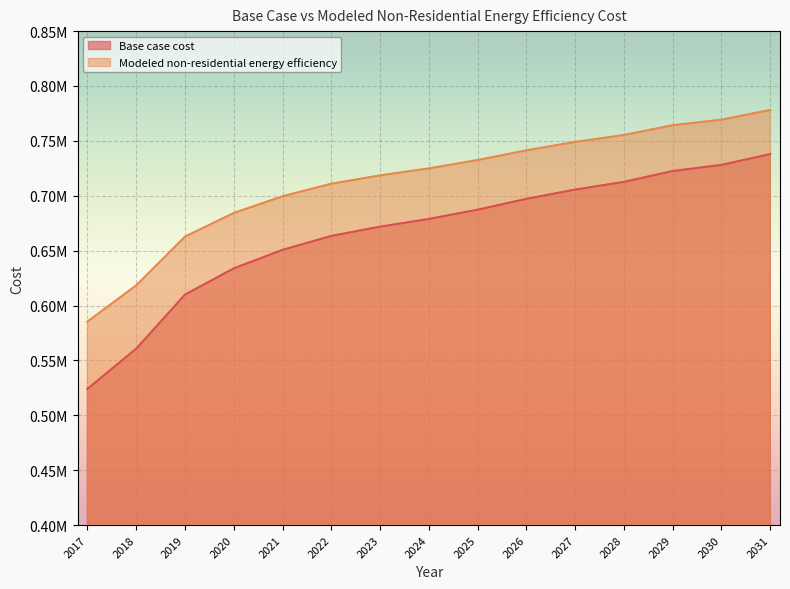

True or false: Base case cost has a value of 932076.5 at 2021.

False